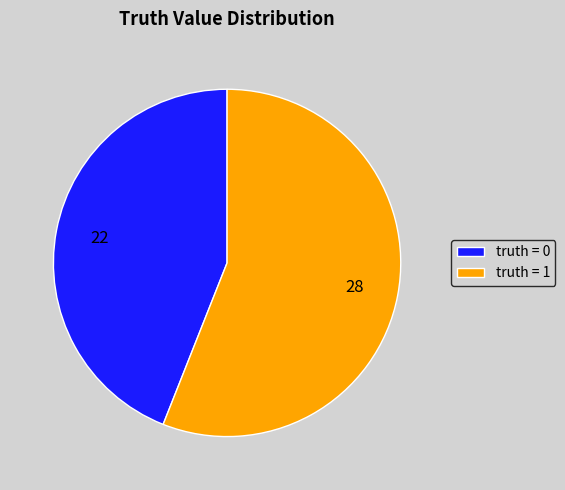

Is there a majority slice in this chart?

Yes